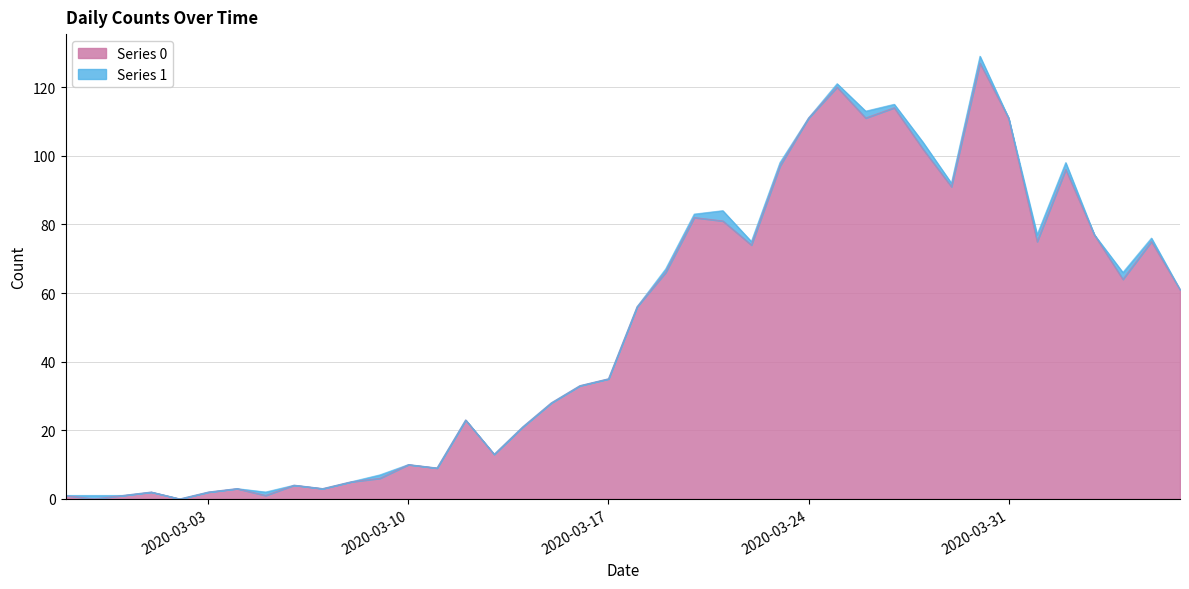

Does the chart have visible grid lines?

Yes